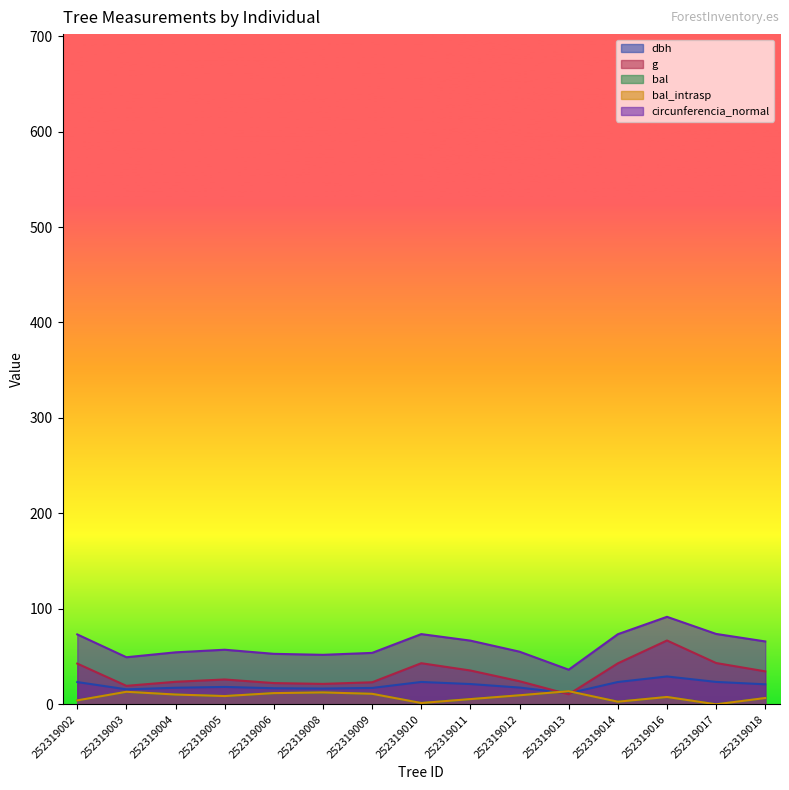

What is the value of the bal_intrasp point at the 3rd from the left?

10.2